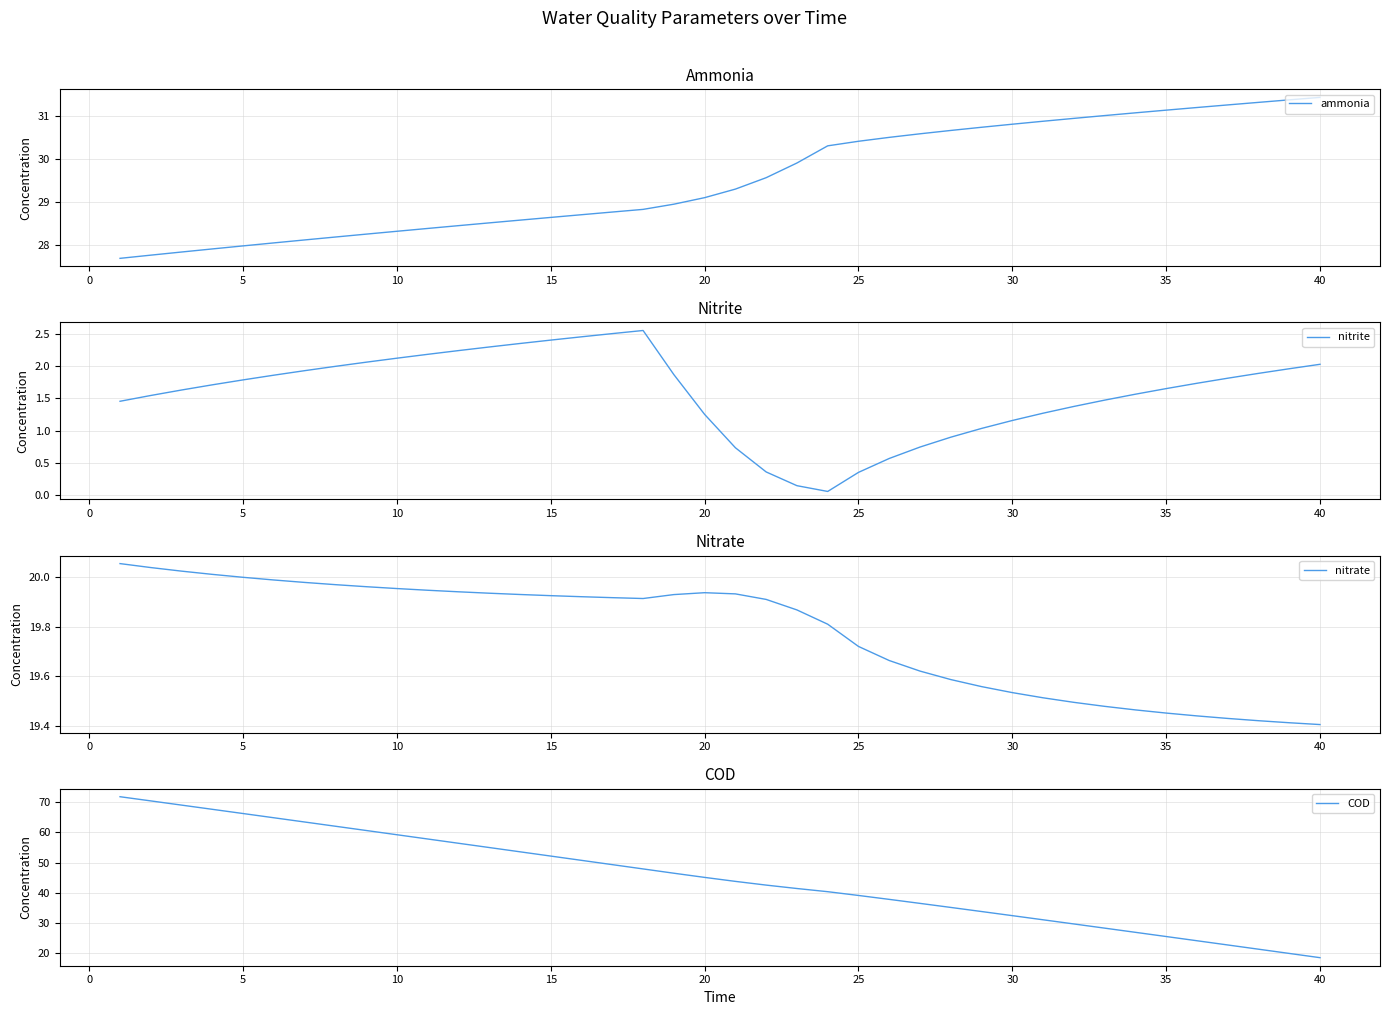

True or false: nitrate has a value of 19.4 at 40.

True